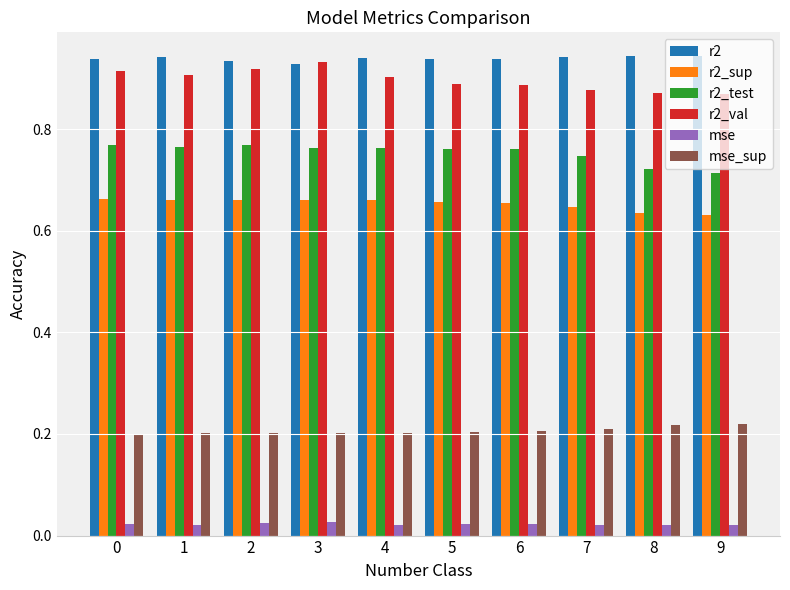

How many groups of bars are there?

10